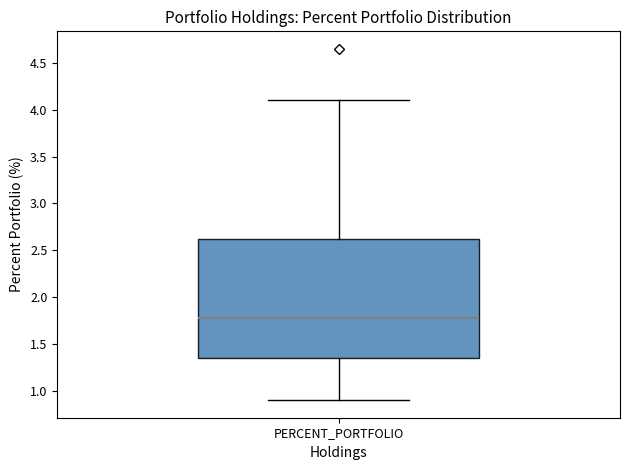

Read this box plot against the y-axis: the position of the median line, the range covered by the box, and the ends of both whiskers. The values are not printed on the chart, so give them approximately, as read against the axis.

median 1.80, box 1.35 to 2.65, whiskers 0.90 to 4.10